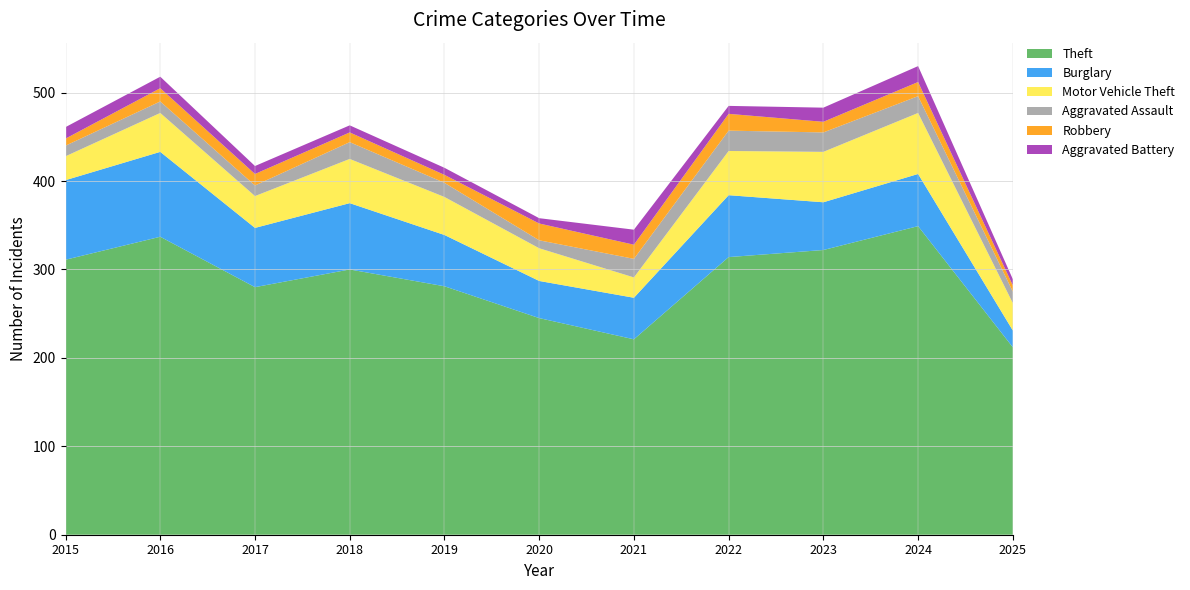

Reading left to right, extract all data points from this chart.

Theft: 2015=311	2016=337	2017=280	2018=300	2019=281	2020=245	2021=221	2022=314	2023=322	2024=349	2025=212
Burglary: 2015=90	2016=96	2017=67	2018=75	2019=58	2020=42	2021=47	2022=70	2023=54	2024=59	2025=19
Motor Vehicle Theft: 2015=27	2016=44	2017=36	2018=50	2019=43	2020=37	2021=23	2022=50	2023=57	2024=69	2025=31
Aggravated Assault: 2015=12	2016=13	2017=12	2018=19	2019=16	2020=9	2021=21	2022=23	2023=22	2024=19	2025=13
Robbery: 2015=8	2016=15	2017=13	2018=11	2019=9	2020=19	2021=16	2022=19	2023=12	2024=16	2025=7
Aggravated Battery: 2015=13	2016=13	2017=9	2018=8	2019=8	2020=6	2021=17	2022=9	2023=16	2024=18	2025=7